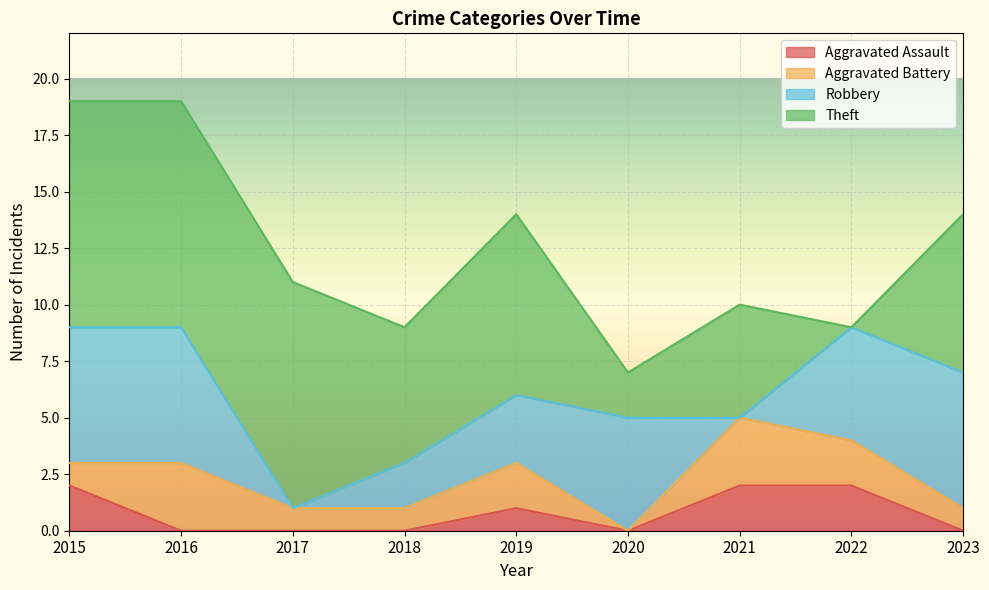

At which category is the sum across all series the highest?

2015